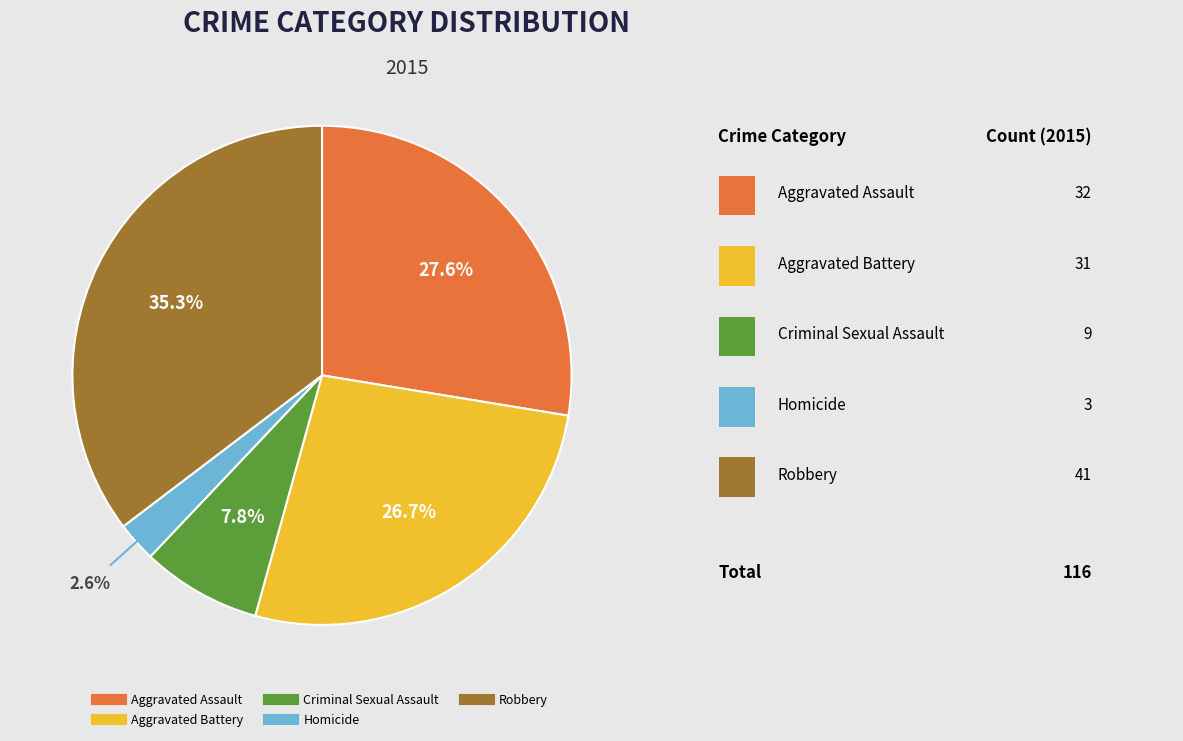

True or false: Aggravated Assault accounts for 17% of the total.

False